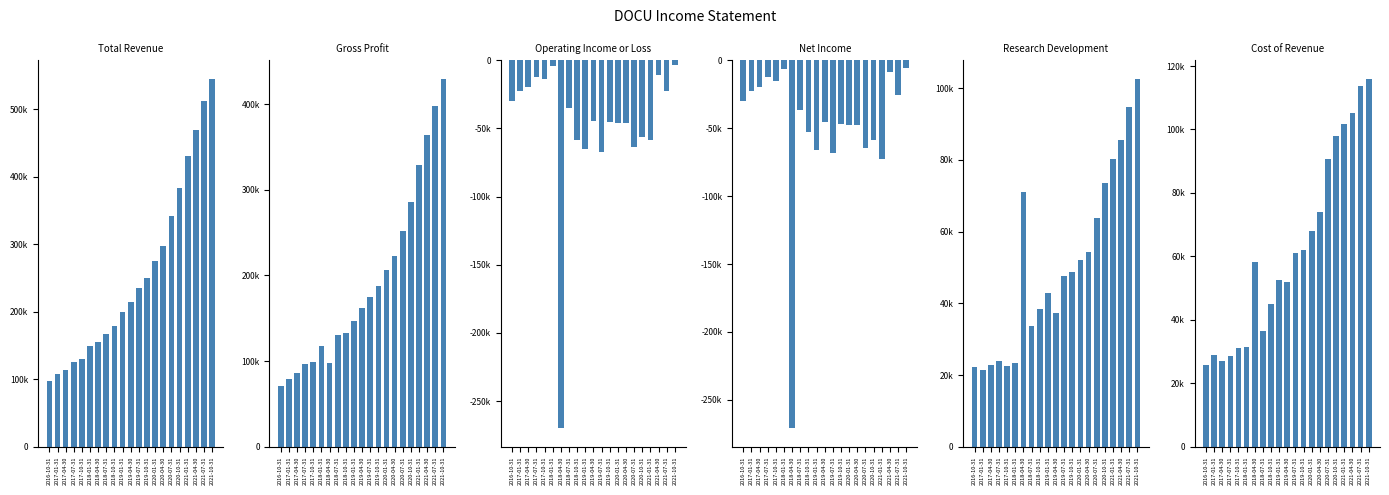

Which series has the largest range (max minus min)?

Total Revenue